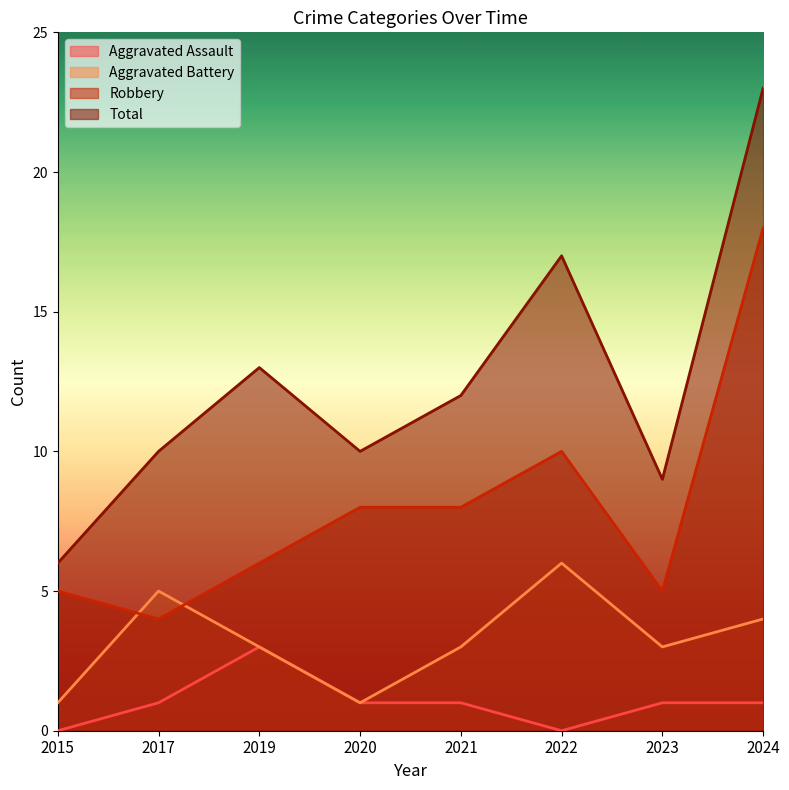

Where is the first local minimum for Aggravated Battery?

2020